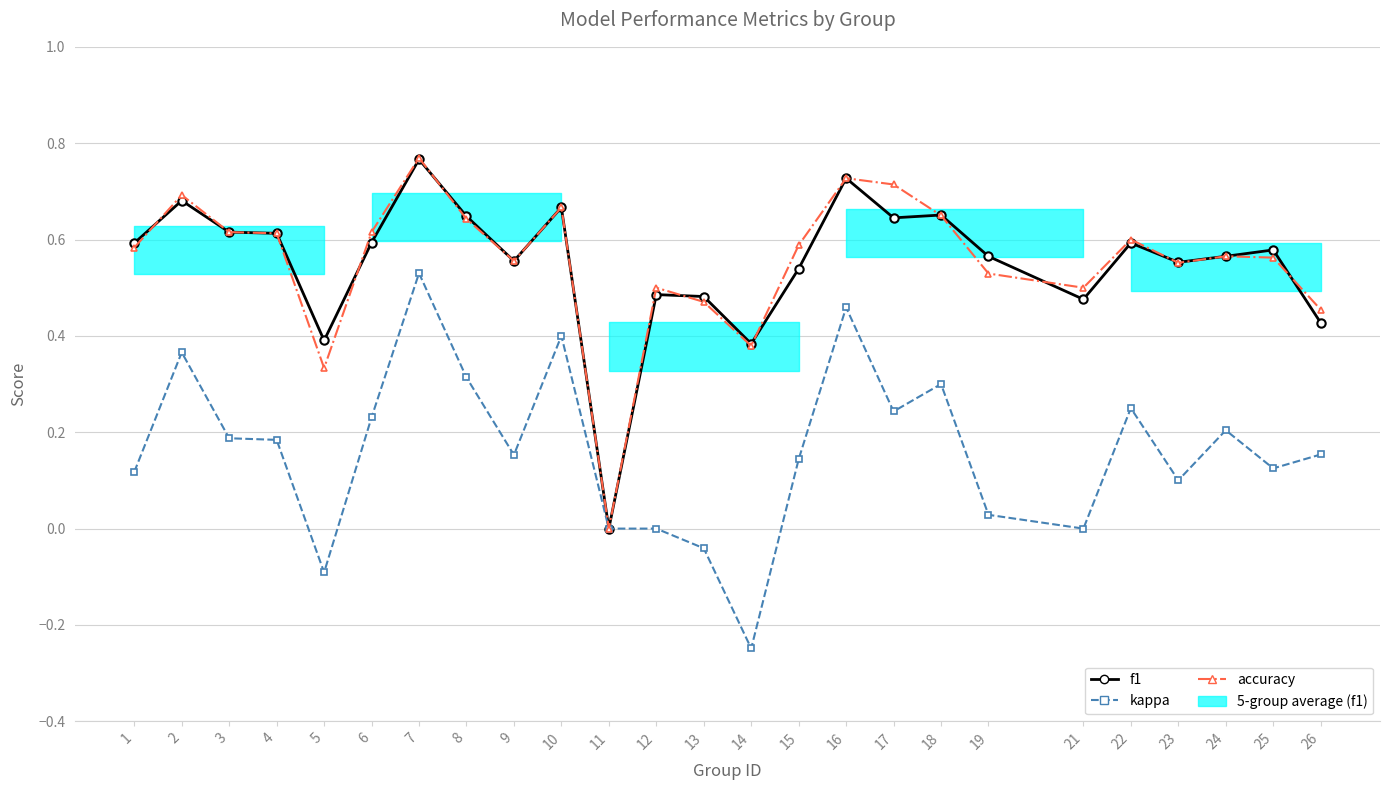

At which label does accuracy reach its peak?

7